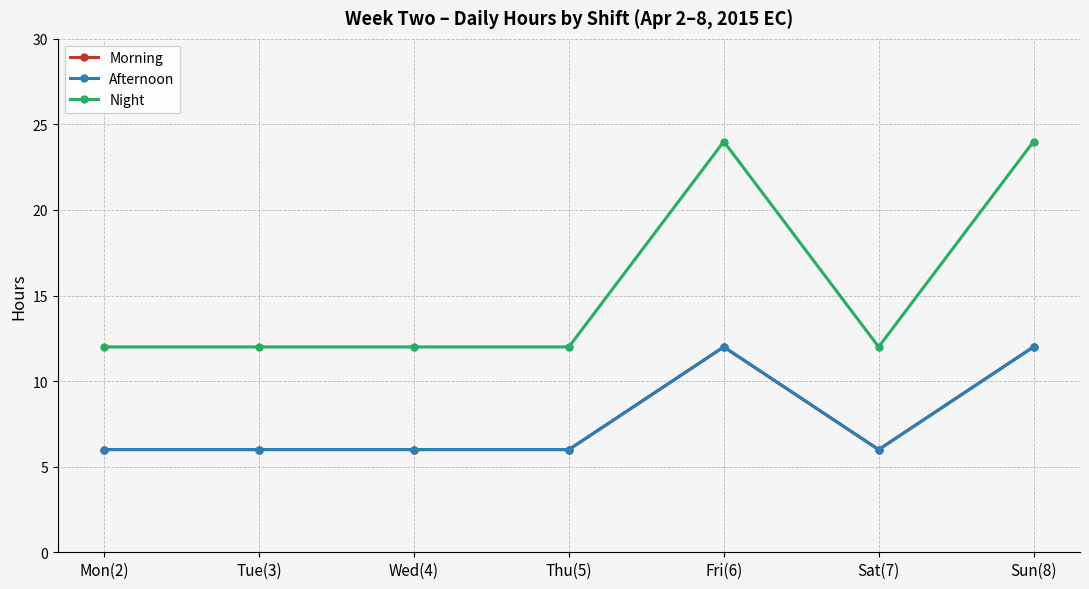

The Night series shows 42 at Fri(6). True or false?

False